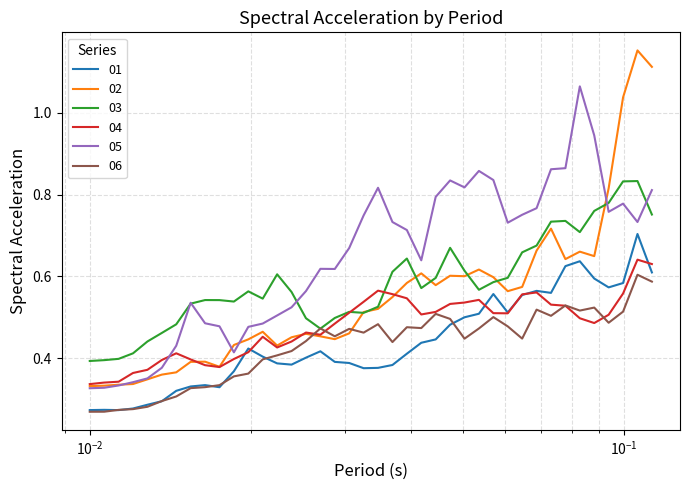

True or false: 05 has more than 1 interior local peaks.

True